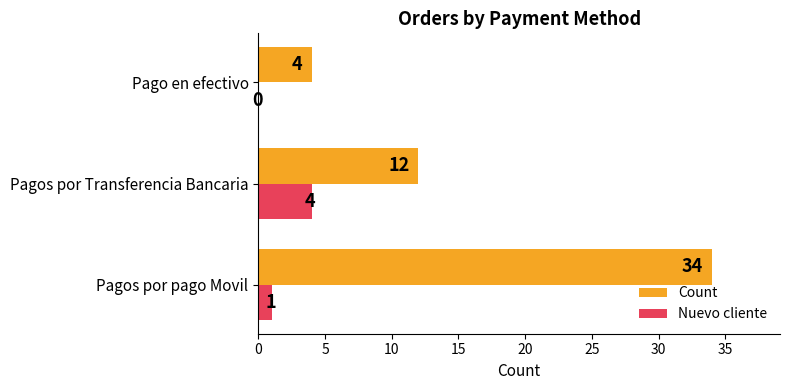

What is the sum of all Count values?

50